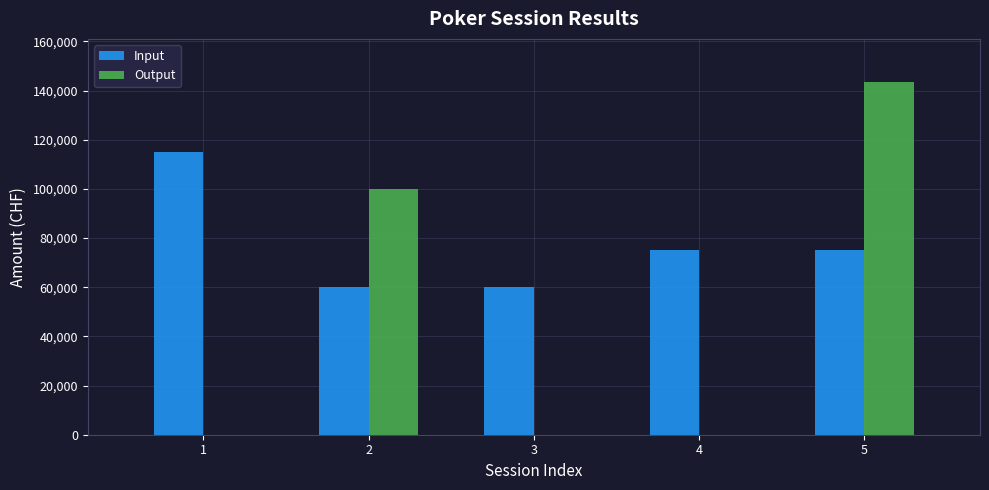

Reading left to right, list all the values displayed in this chart.

Input: 1=115000.0	2=60000.0	3=60000.0	4=75000.0	5=75000.0
Output: 1=0.0	2=100000.0	3=0.0	4=0.0	5=143500.0